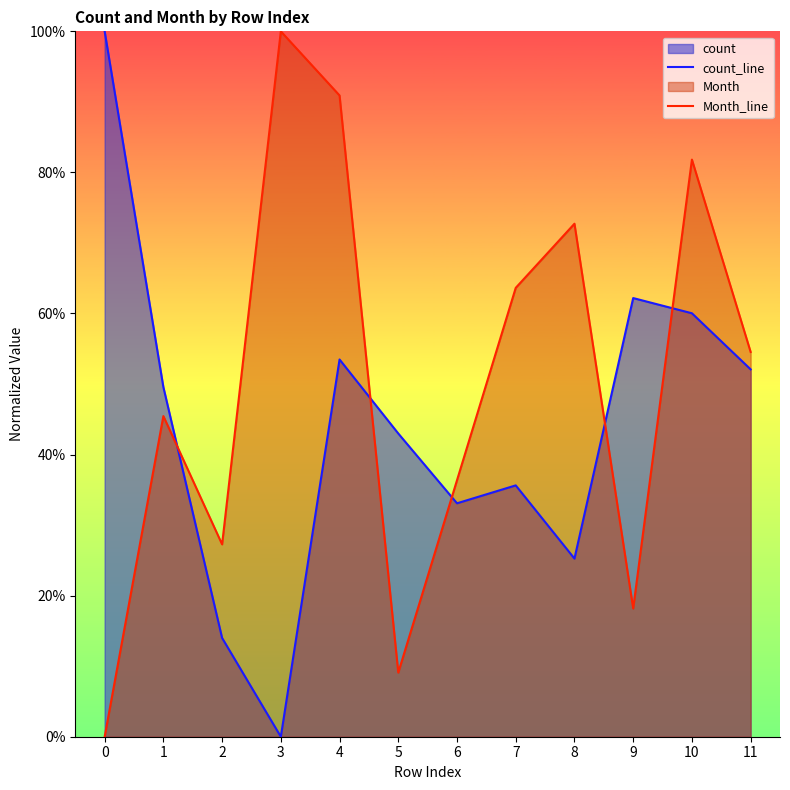

How many values in the count_line series exceed 0?

11